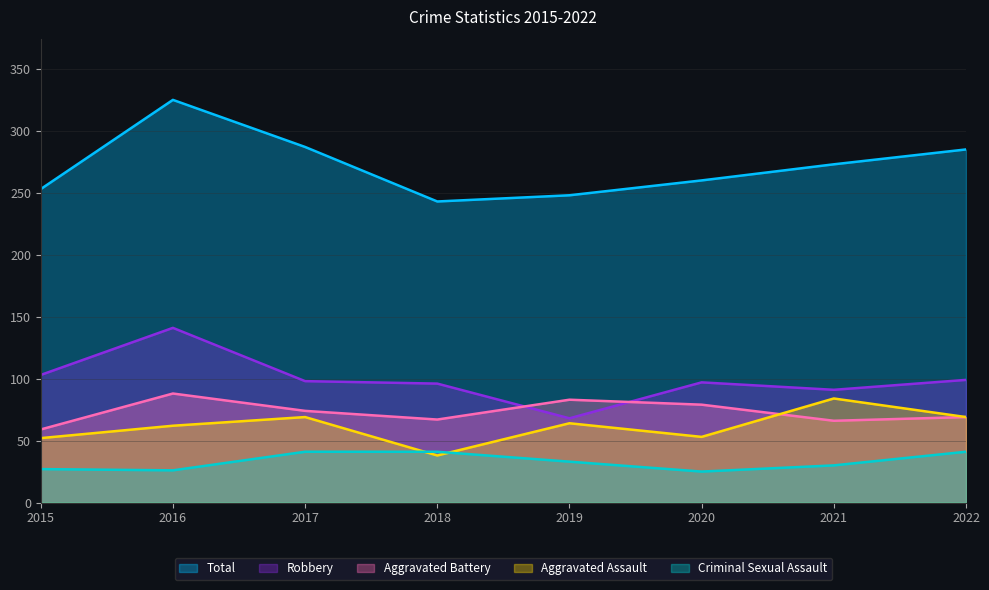

Rank the series at 2015 from lowest to highest value.

Criminal Sexual Assault, Aggravated Assault, Aggravated Battery, Robbery, Total